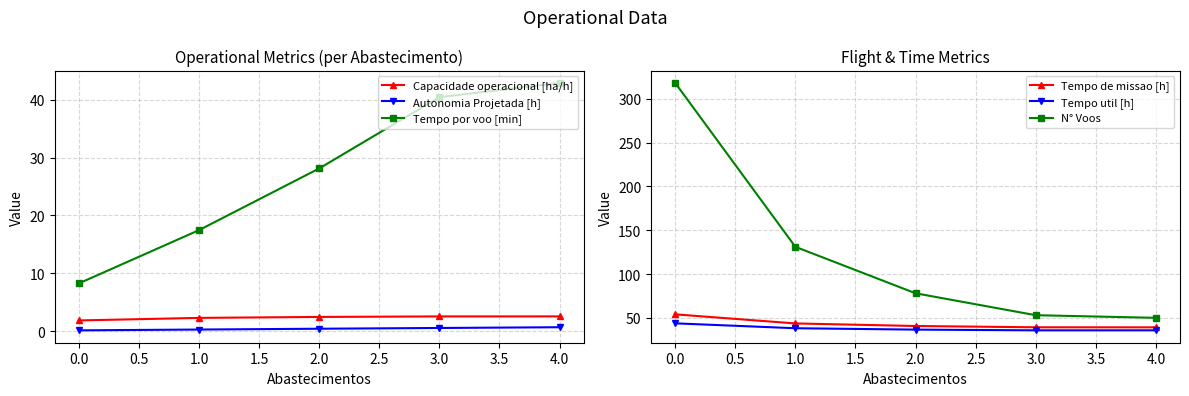

True or false: Capacidade operacional [ha/h] and Tempo por voo [min] cross at least once.

False